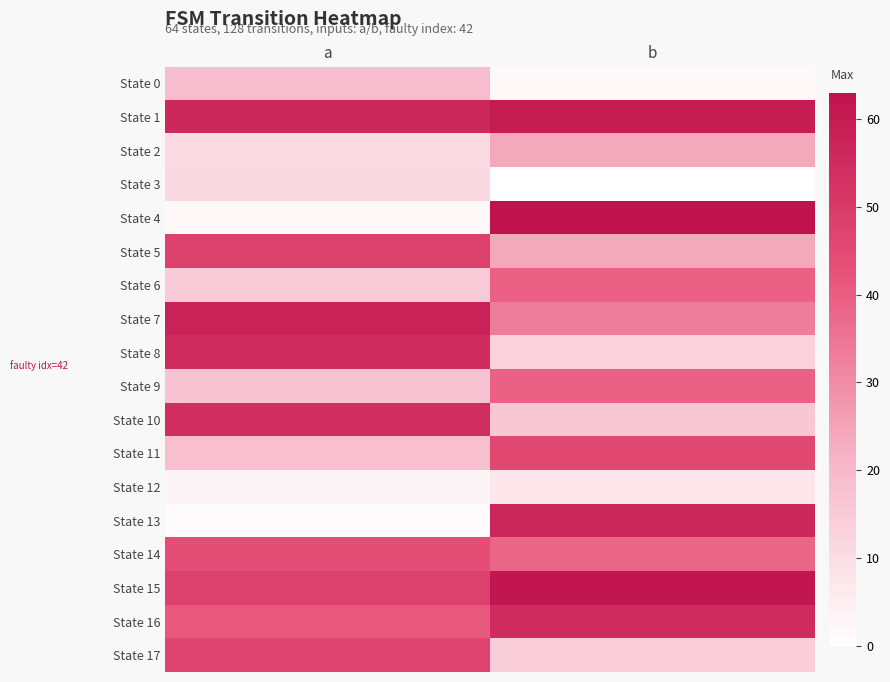

At a, list the series in order from smallest to largest.

State 13, State 4, State 12, State 2, State 3, State 6, State 9, State 11, State 0, State 16, State 14, State 17, State 5, State 15, State 10, State 8, State 1, State 7